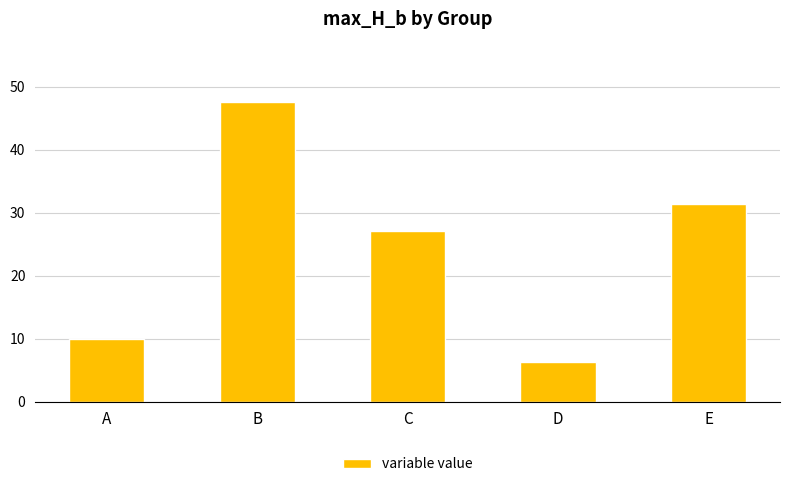

At which label does the data first exceed 27?

B